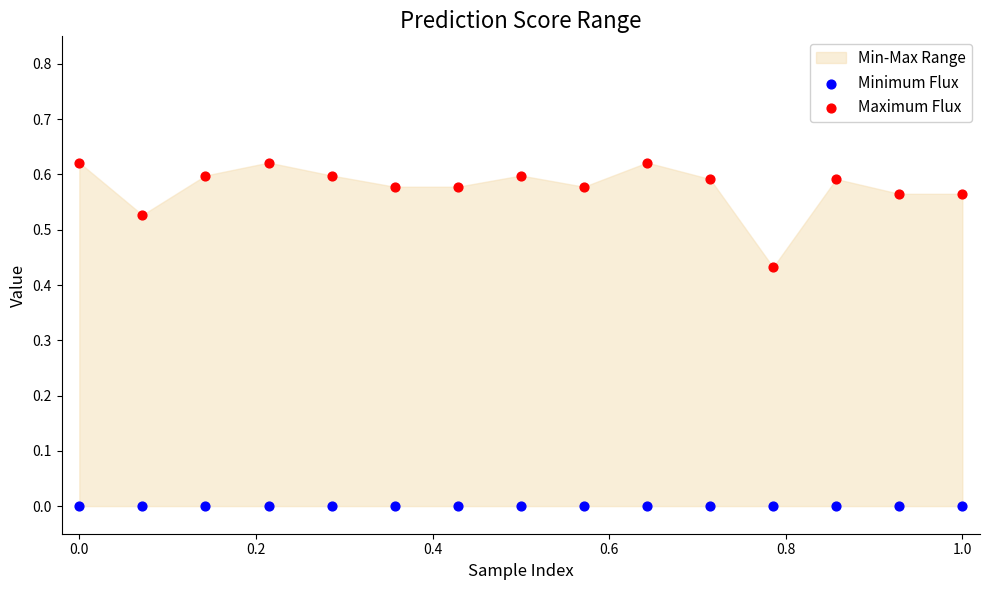

Which series reaches the minimum Y coordinate?

Minimum Flux